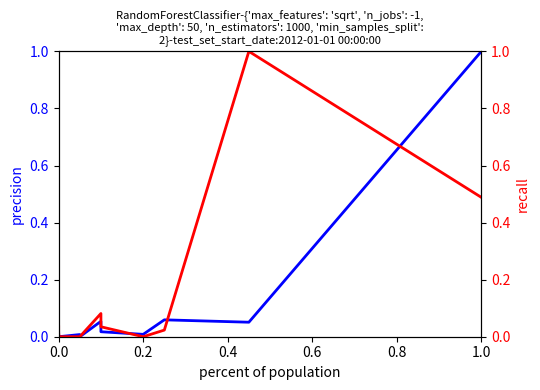

What are all the series names shown in the legend?

col_1, col_2